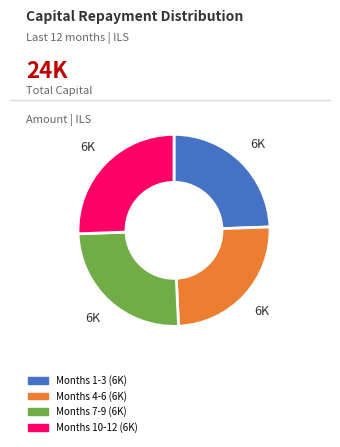

Is it true that Months 1-3 (6K) is 24% of the pie?

True